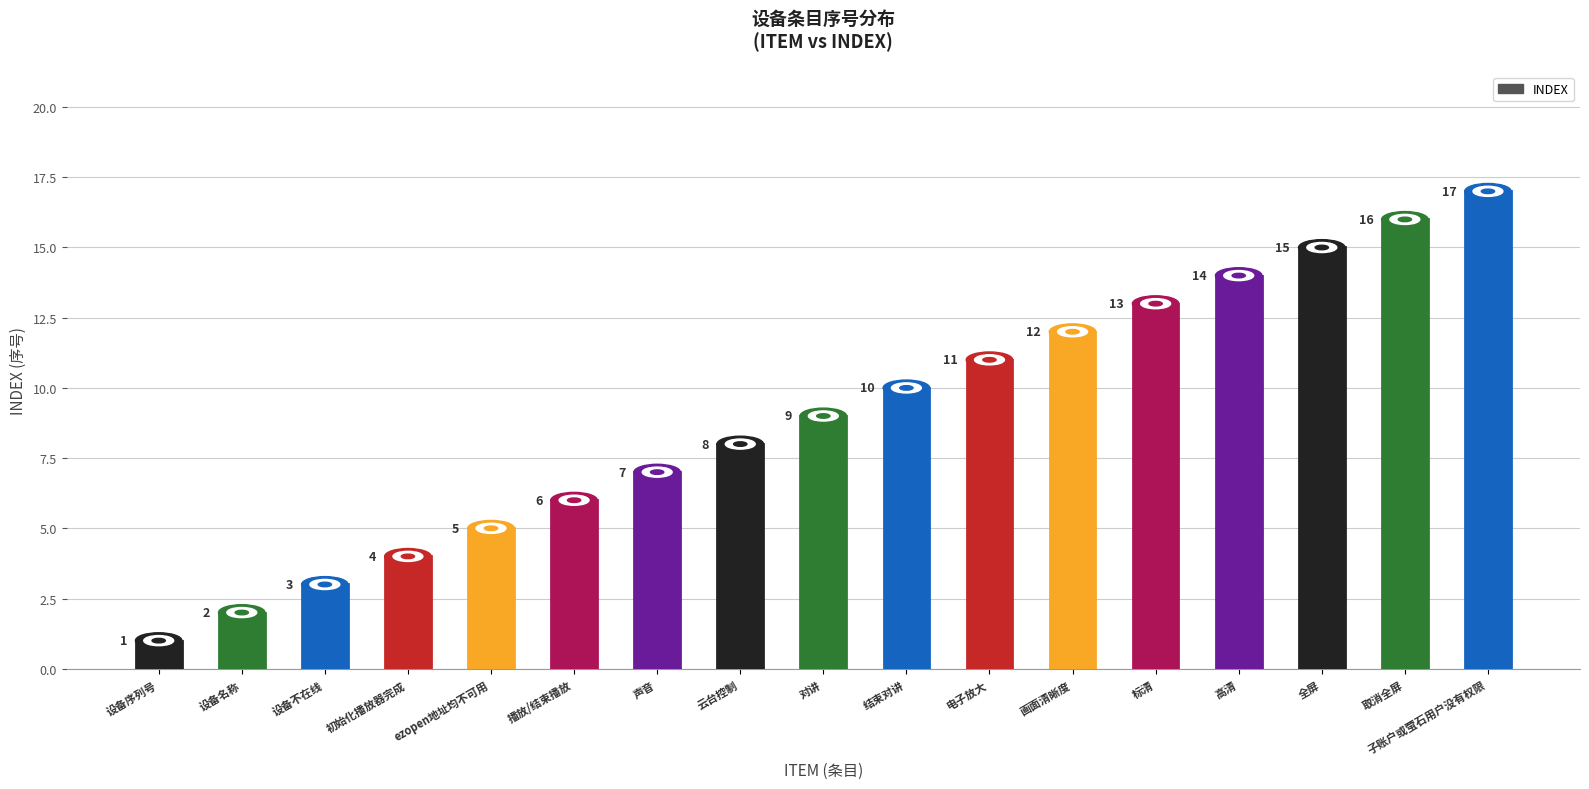

What is the difference between the maximum and second lowest values?

15